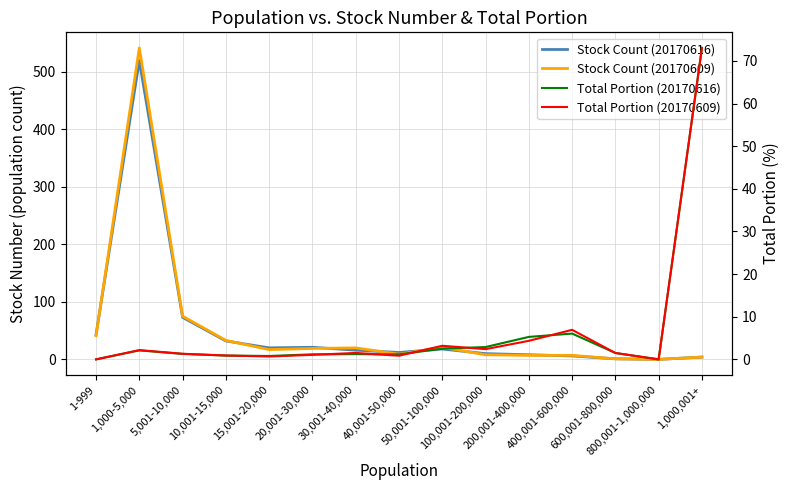

At 100,001-200,000, list the series in order from smallest to largest.

Total Portion (20170609), Total Portion (20170616), Stock Count (20170609), Stock Count (20170616)